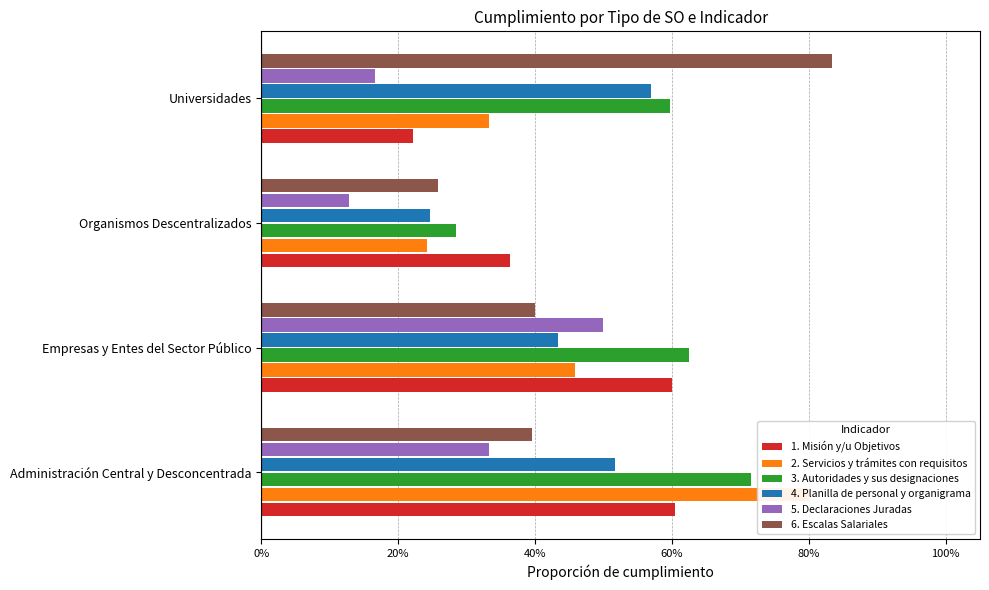

Does the chart contain any negative values?

No